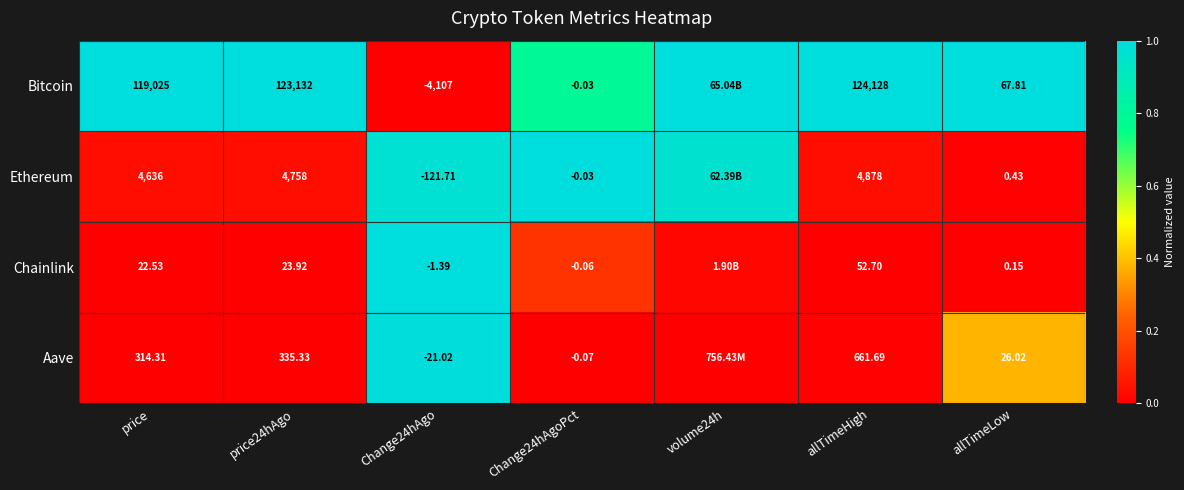

Between Change24hAgoPct and allTimeLow, which series saw the biggest shift?

Bitcoin